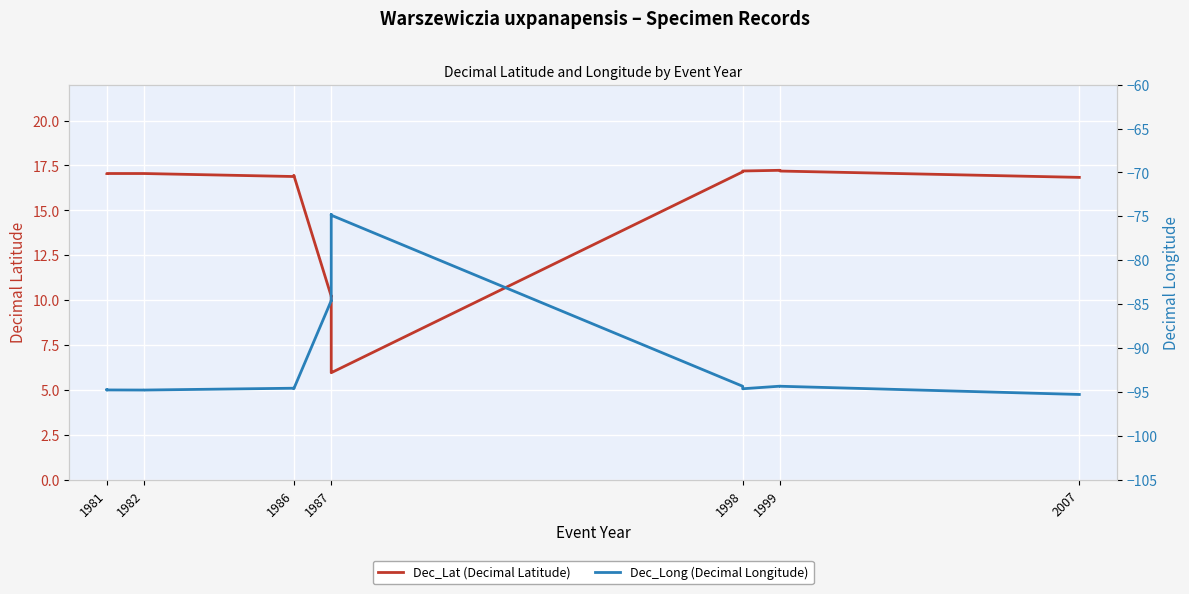

Reading right to left, list all the values displayed in this chart.

Dec_Lat (Decimal Latitude): 16.8	17.2	17.2	17.2	17.1	6.0	6.0	6.0	10.2	10.2	17.0	16.9	17.1	17.1	17.1	17.1	17.1	17.1	17.1	17.0
Dec_Long (Decimal Longitude): -95.3	-94.4	-94.4	-94.6	-94.4	-74.9	-74.8	-74.8	-84.6	-84.6	-94.6	-94.6	-94.8	-94.8	-94.8	-94.8	-94.8	-94.8	-94.8	-94.8